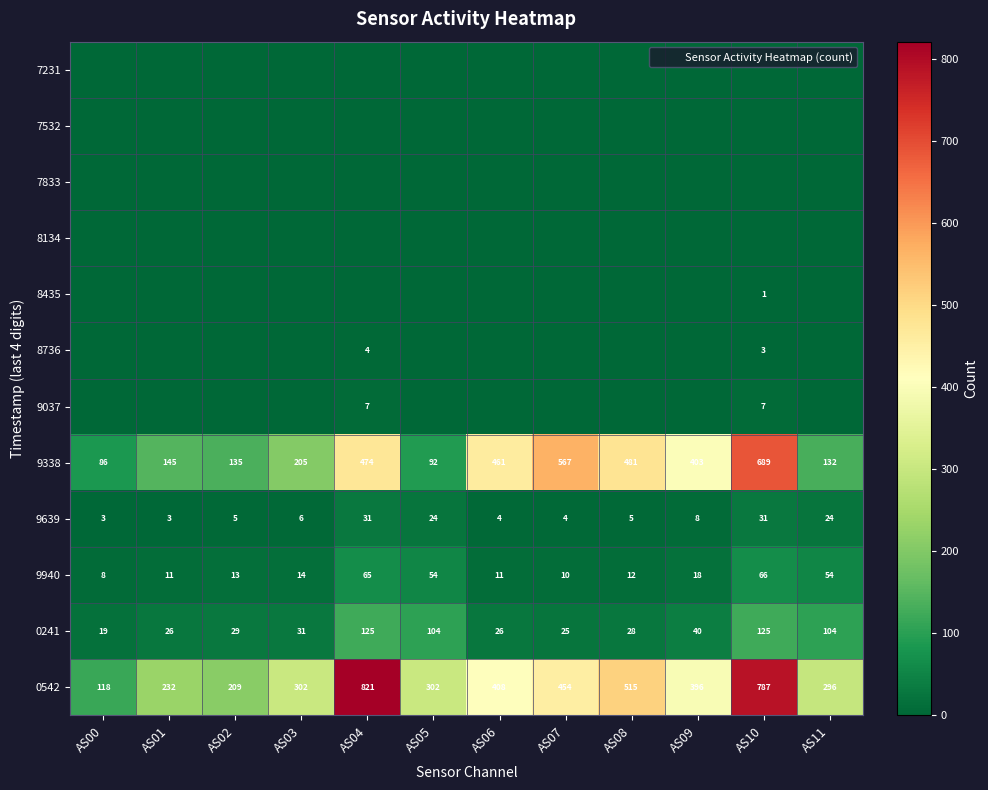

The 0241 series shows 25 at AS07. True or false?

True